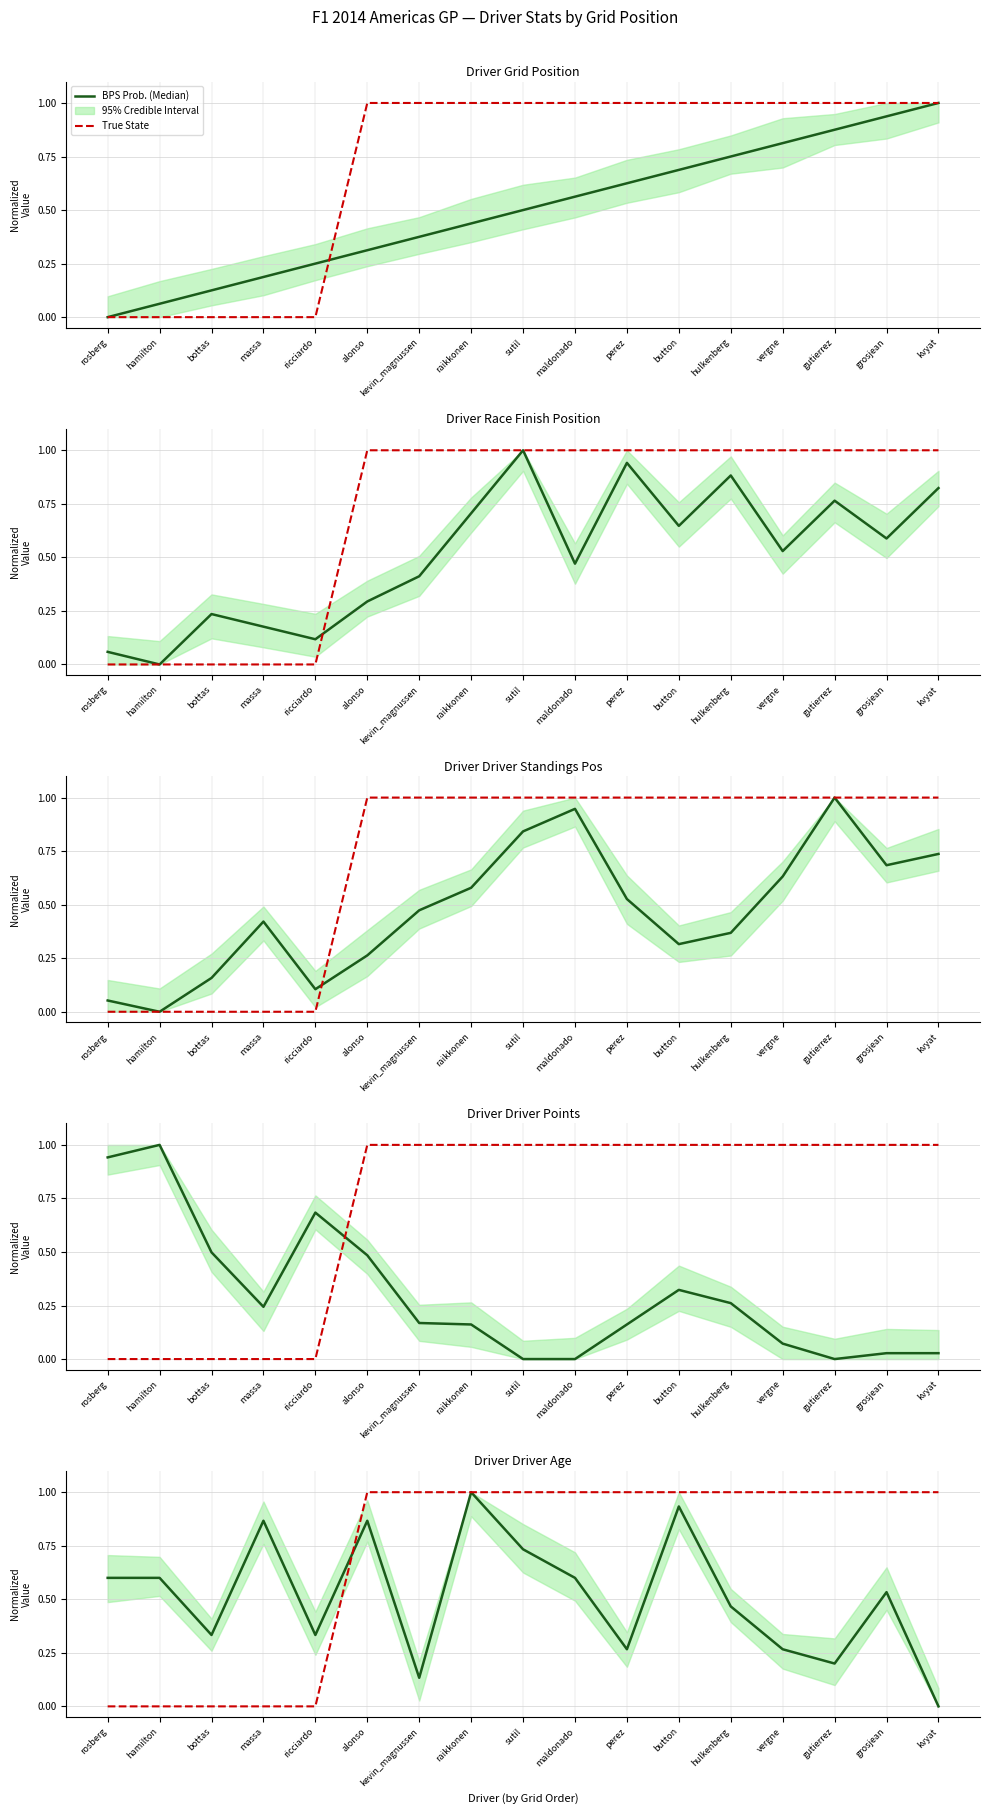

What position from the left is alonso?

6